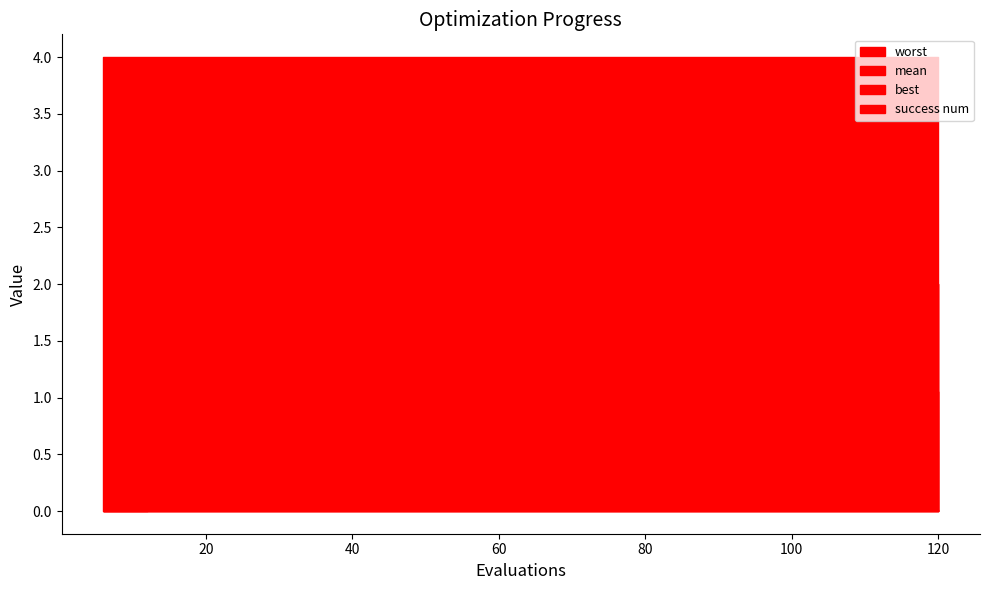

How many data points does each series have?

20